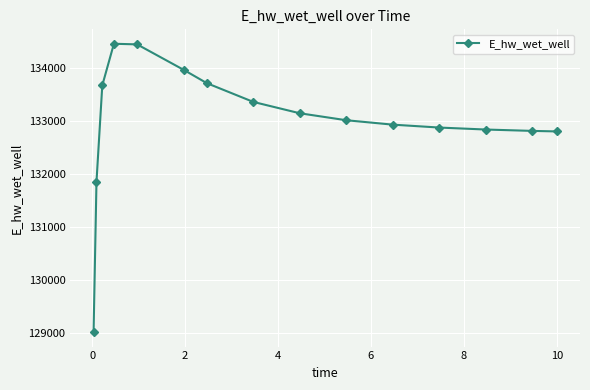

What is the difference between the maximum and minimum values?

5455.4